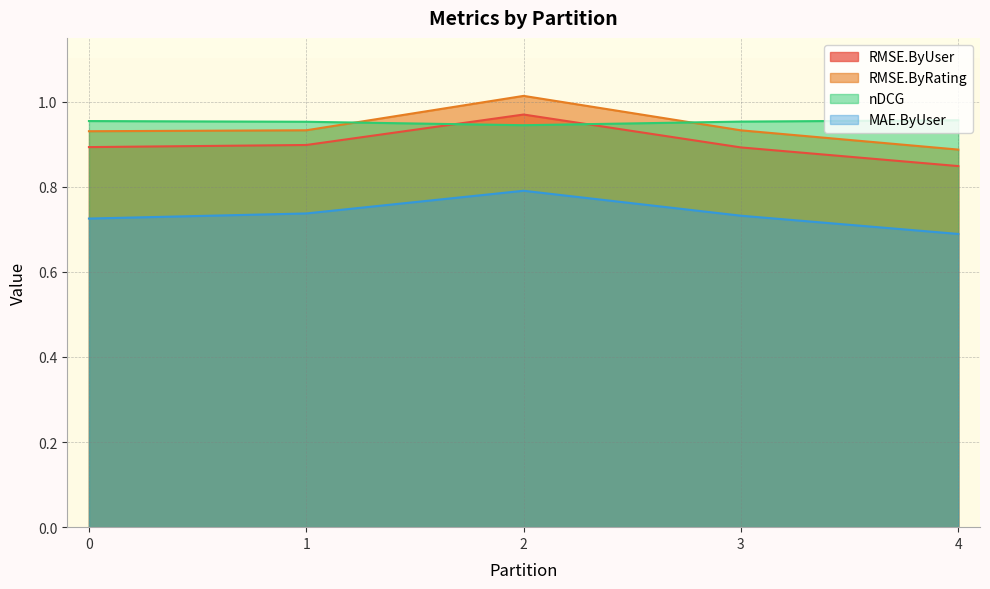

What is the sum of the RMSE.ByRating values at 0 and 4?

1.8